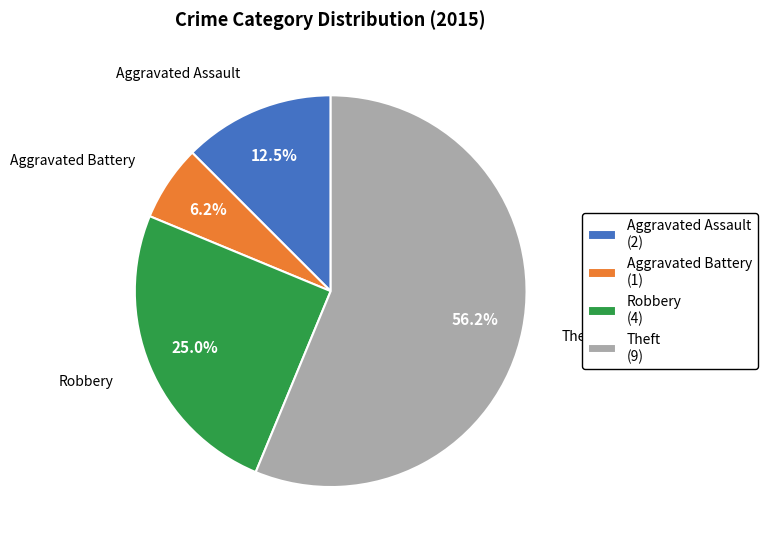

To the nearest percent, what is the difference between the largest and smallest slice percentages?

50%